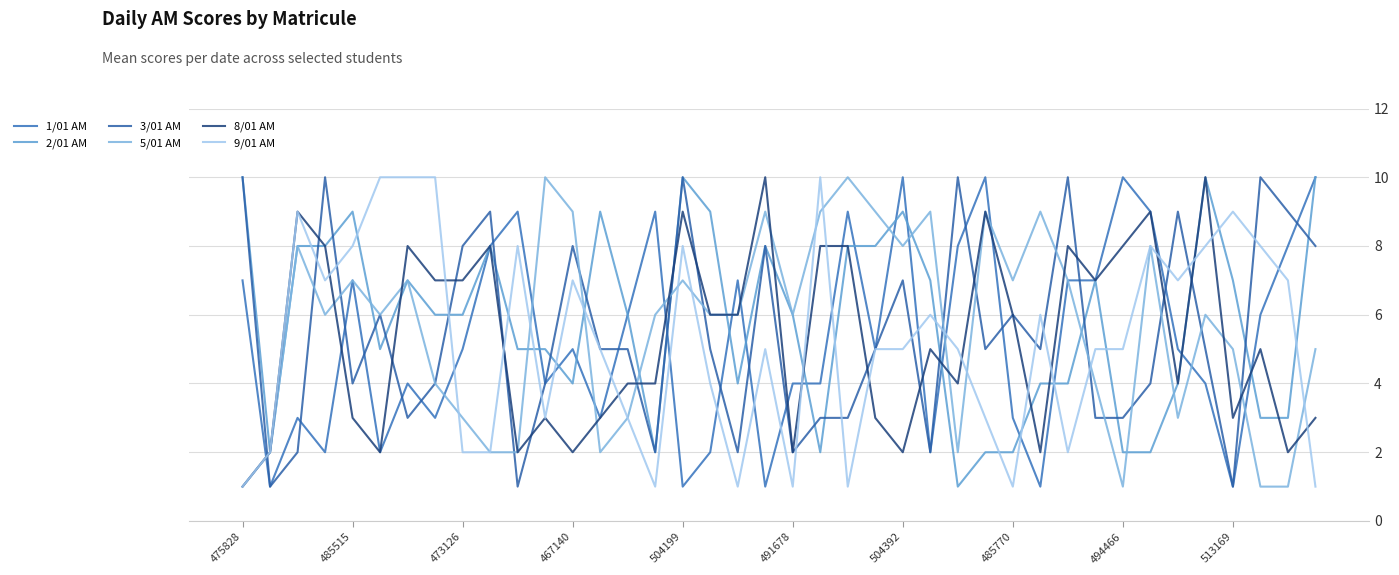

True or false: 1/01 AM and 9/01 AM intersect in this chart.

True